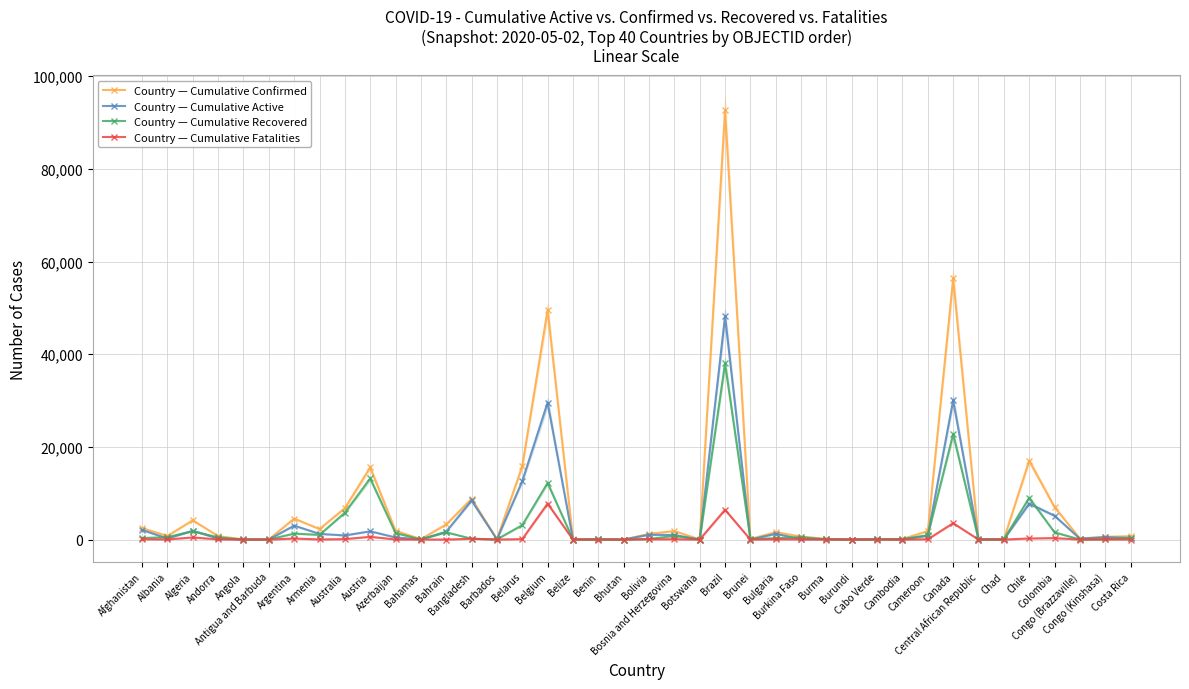

Which series ends up on top after the final intersection of Country — Cumulative Recovered and Country — Cumulative Active?

Country — Cumulative Active